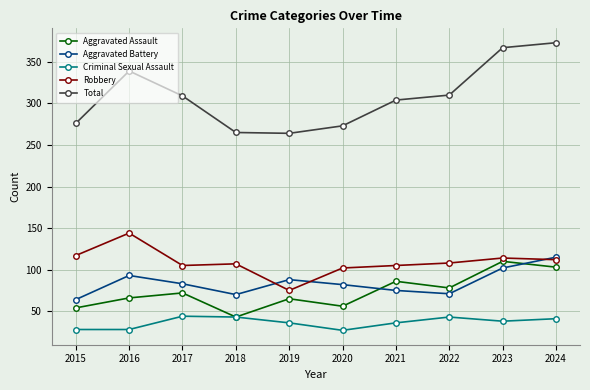

True or false: Robbery and Criminal Sexual Assault cross at least once.

False